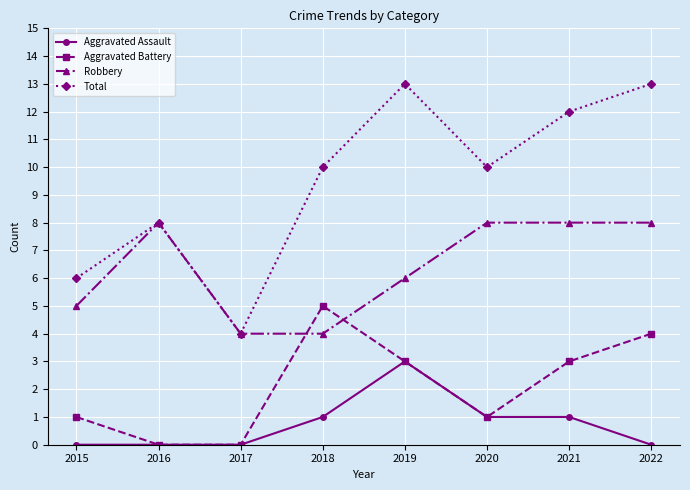

How many series are shown in this chart?

4